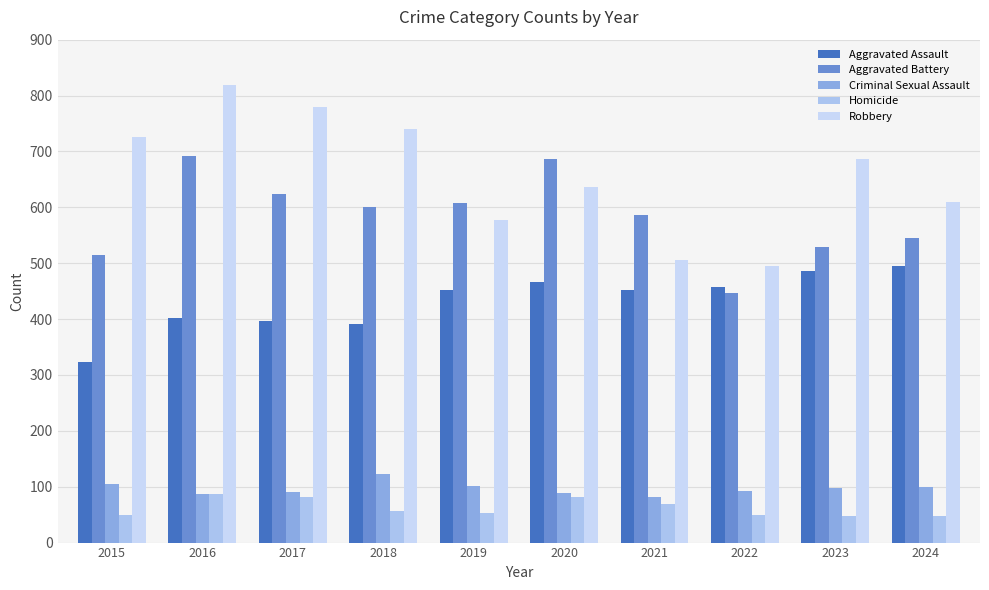

Reading left to right, transcribe all the data shown in this chart.

Aggravated Assault: 2015=323	2016=402	2017=396	2018=392	2019=452	2020=466	2021=452	2022=458	2023=486	2024=495
Aggravated Battery: 2015=515	2016=691	2017=623	2018=600	2019=608	2020=686	2021=587	2022=446	2023=529	2024=545
Criminal Sexual Assault: 2015=105	2016=87	2017=91	2018=123	2019=102	2020=89	2021=81	2022=93	2023=98	2024=100
Homicide: 2015=50	2016=87	2017=82	2018=56	2019=53	2020=81	2021=69	2022=50	2023=48	2024=48
Robbery: 2015=726	2016=819	2017=780	2018=741	2019=577	2020=637	2021=506	2022=495	2023=687	2024=610